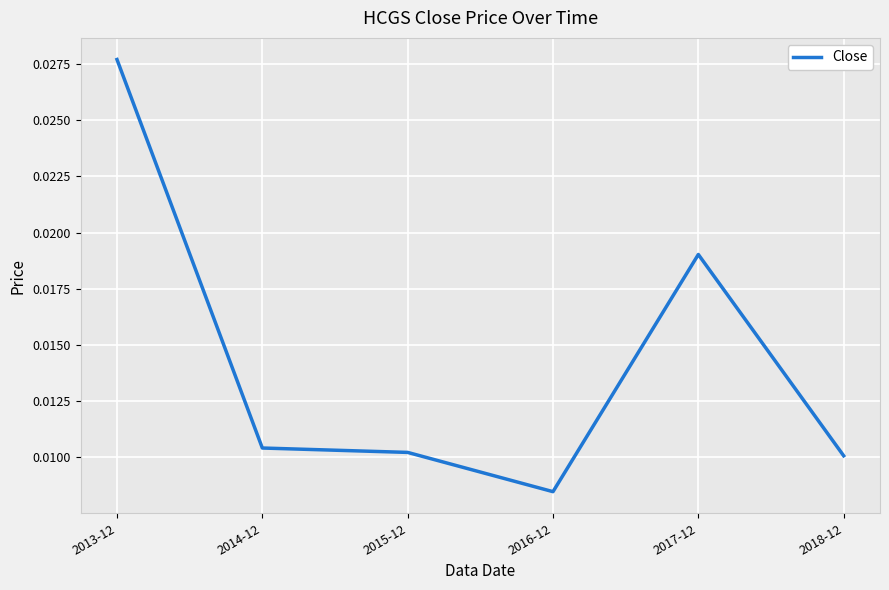

What is the sum of all values?

0.1